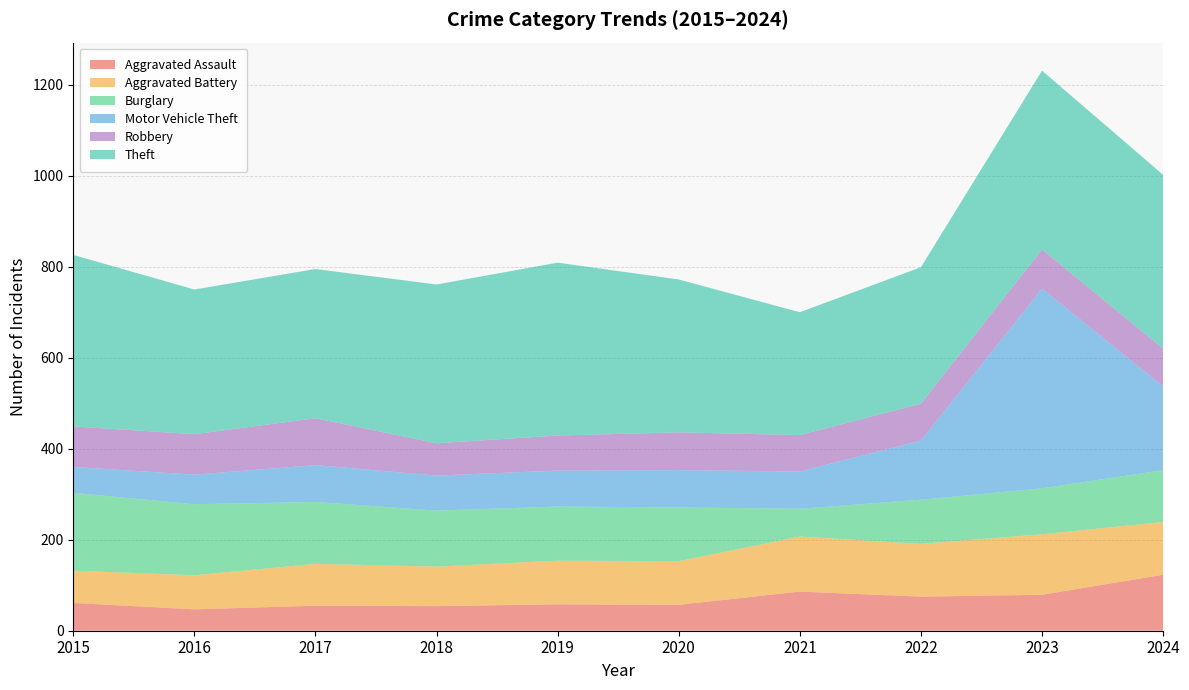

Reading right to left, extract all data points from this chart.

Aggravated Assault: 123	79	75	86	57	58	54	55	47	61
Aggravated Battery: 116	133	116	121	96	96	87	92	75	71
Burglary: 114	101	97	61	118	119	123	136	156	171
Motor Vehicle Theft: 184	439	130	82	82	79	77	81	65	57
Robbery: 83	86	81	80	83	77	71	103	89	89
Theft: 382	393	300	270	336	380	349	328	318	377